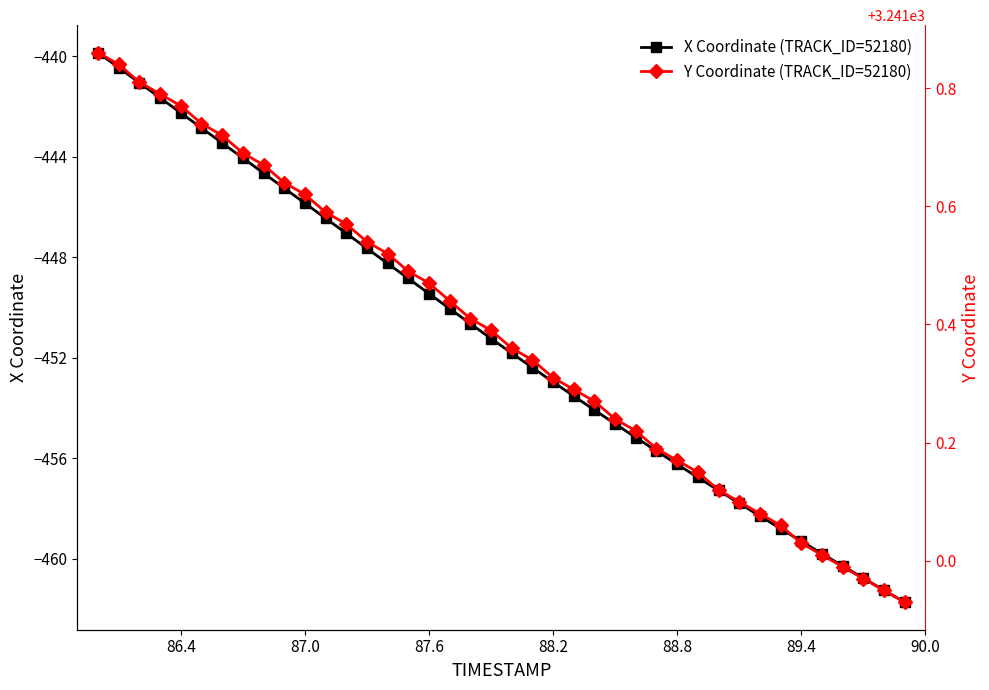

True or false: Y Coordinate (TRACK_ID=52180) and X Coordinate (TRACK_ID=52180) intersect in this chart.

False